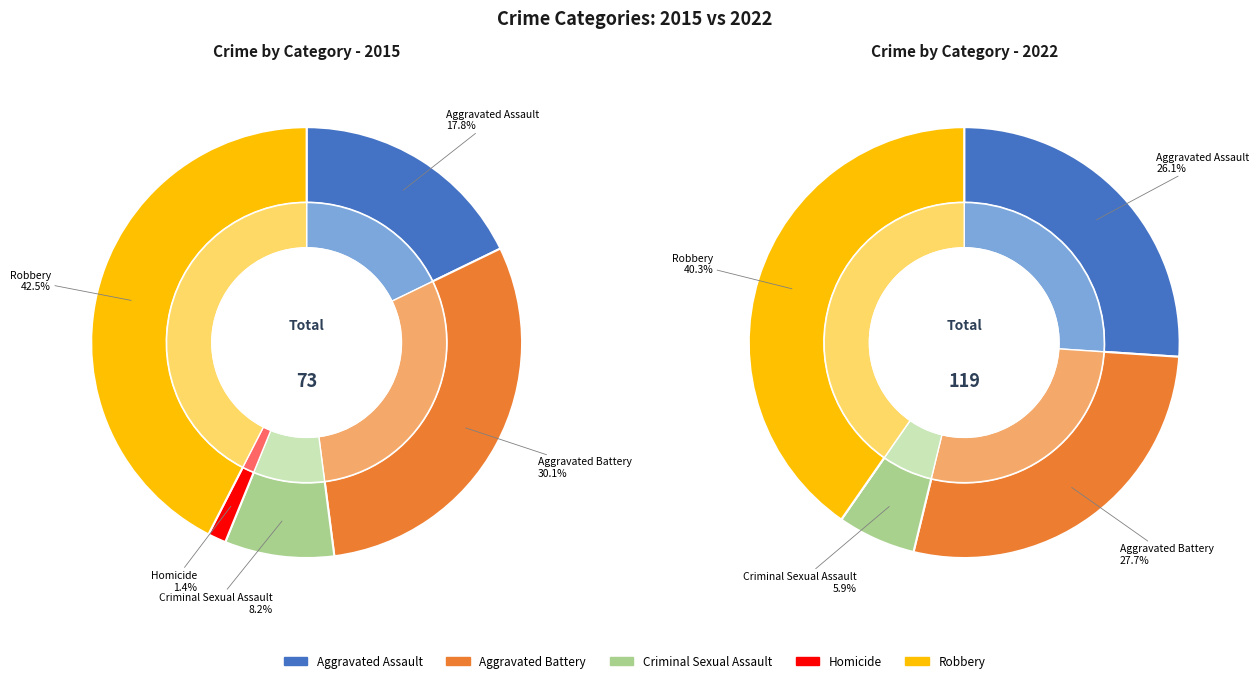

Does Aggravated Battery account for over 50% of the chart?

No